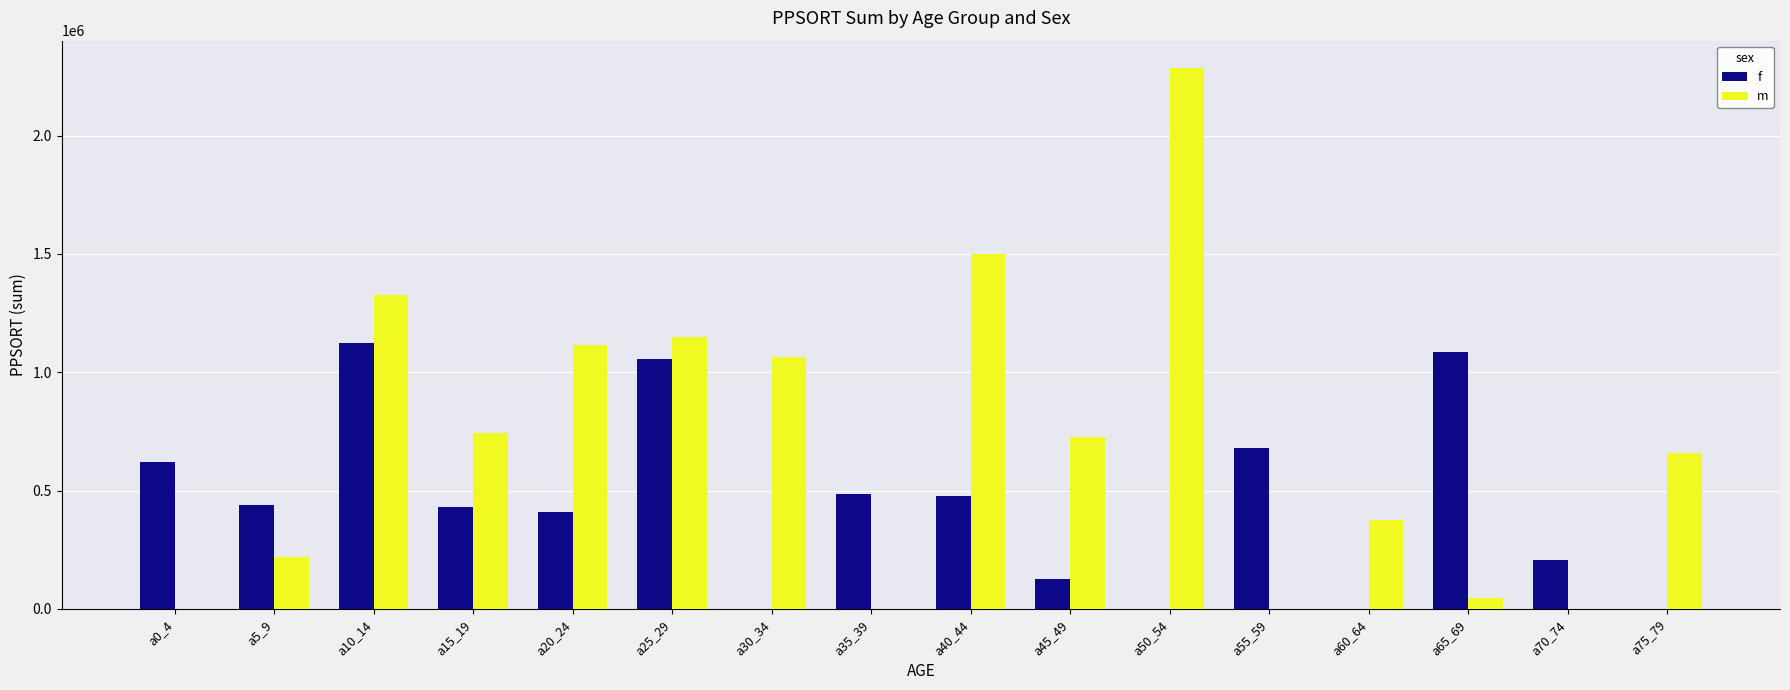

What is the total value across all series at a70_74?

205563